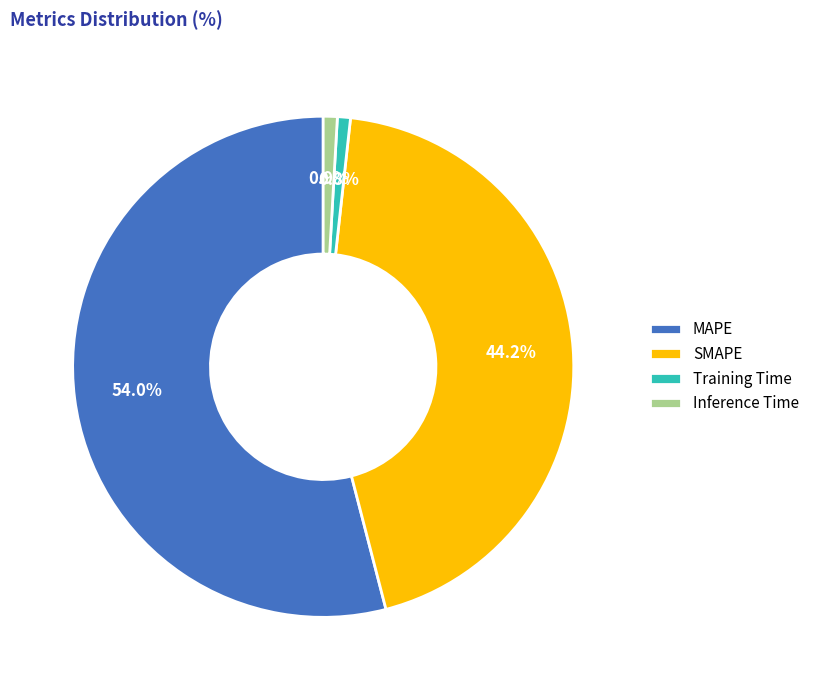

What is the total percentage of Inference Time and SMAPE?

45.1%